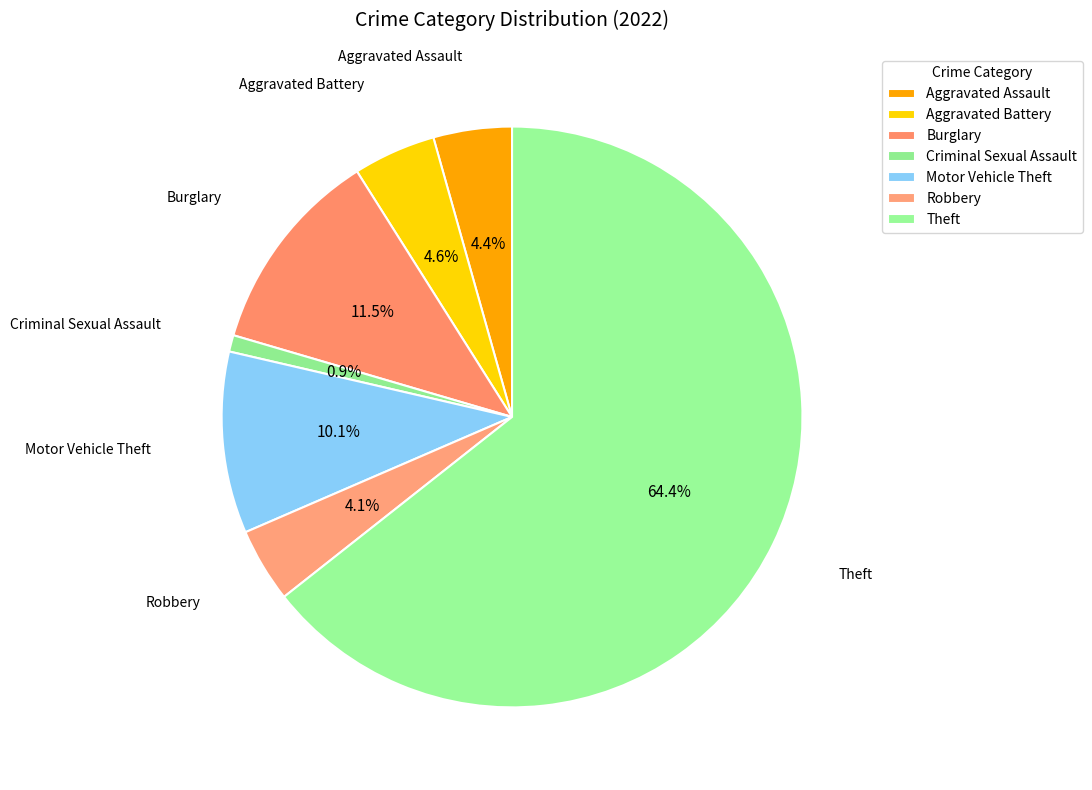

Which has a higher value, Aggravated Assault or Motor Vehicle Theft?

Motor Vehicle Theft